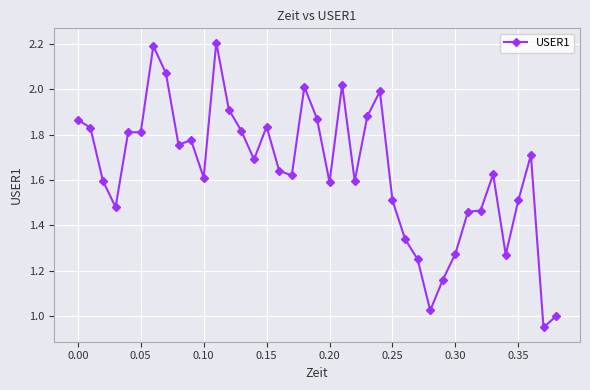

True or false: the data has more than 0 interior local peaks.

True